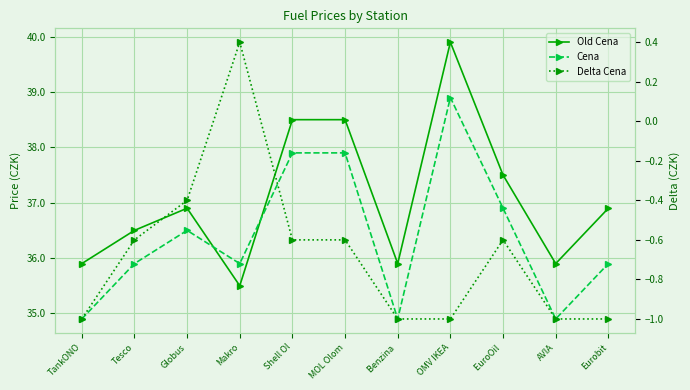

What is the value of the Cena point at the 7th from the left?

34.9